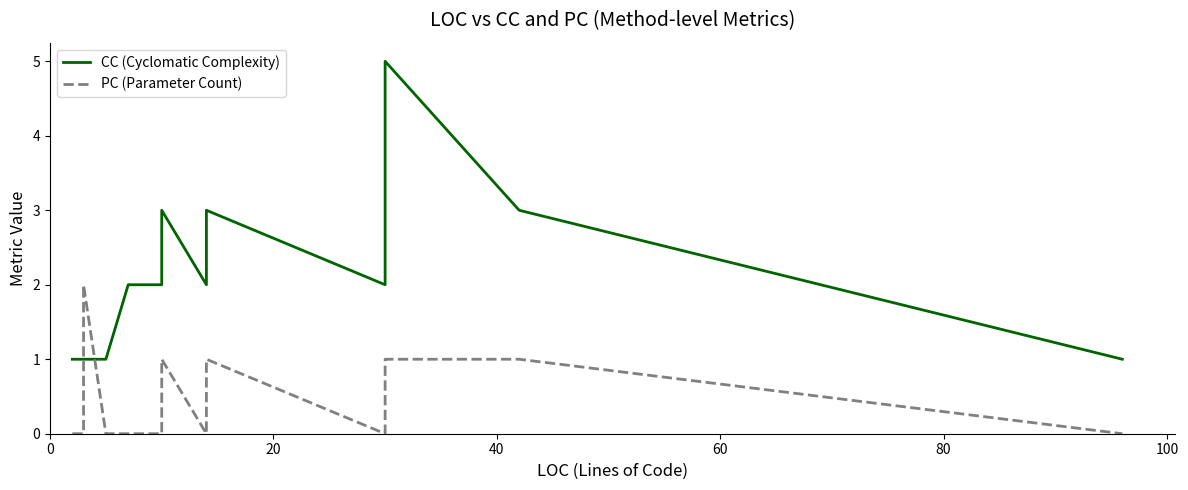

At how many categories does at least one series exceed 0?

20